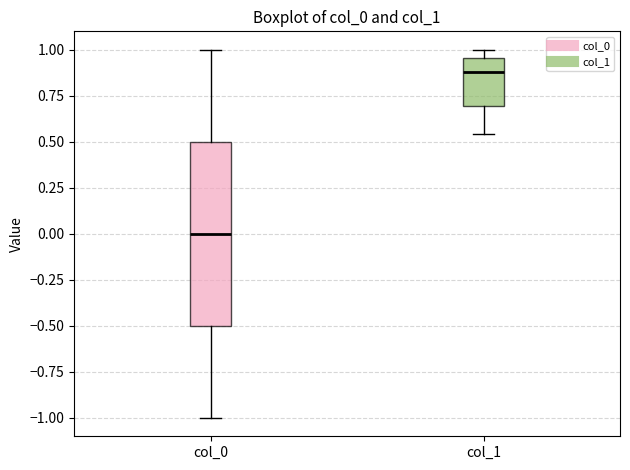

Reading left to right, read every box against the y-axis: the position of its median line, the range the box covers, and the ends of its whiskers. The values are not printed on the chart, so give them approximately, as read against the axis.

col_0: median 0.00, box -0.50 to 0.50, whiskers -1.00 to 1.00
col_1: median 0.90, box 0.70 to 0.95, whiskers 0.55 to 1.00